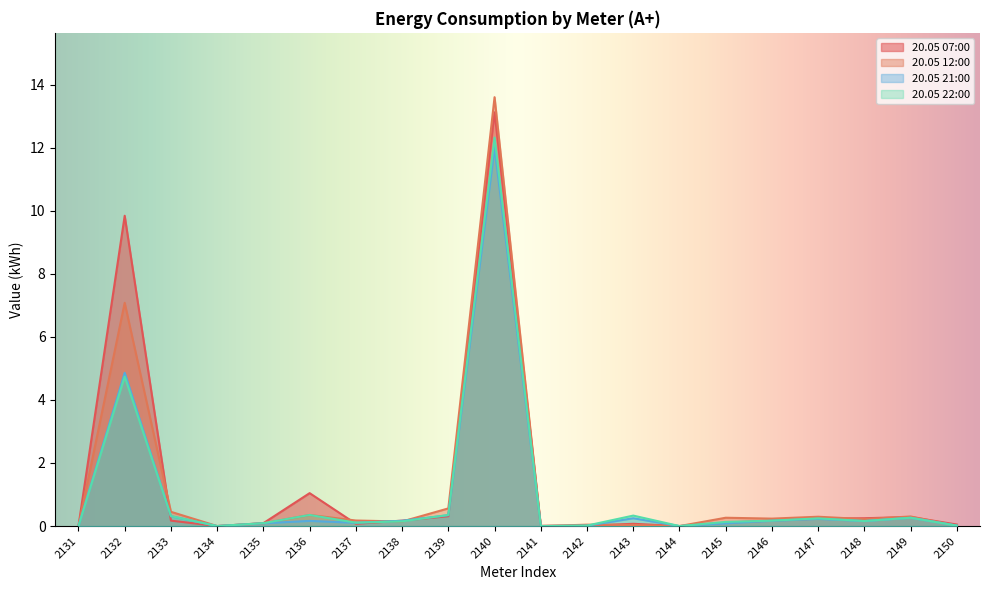

What is the sum of the 20.05 22:00 values at 2149 and 2144?

0.3